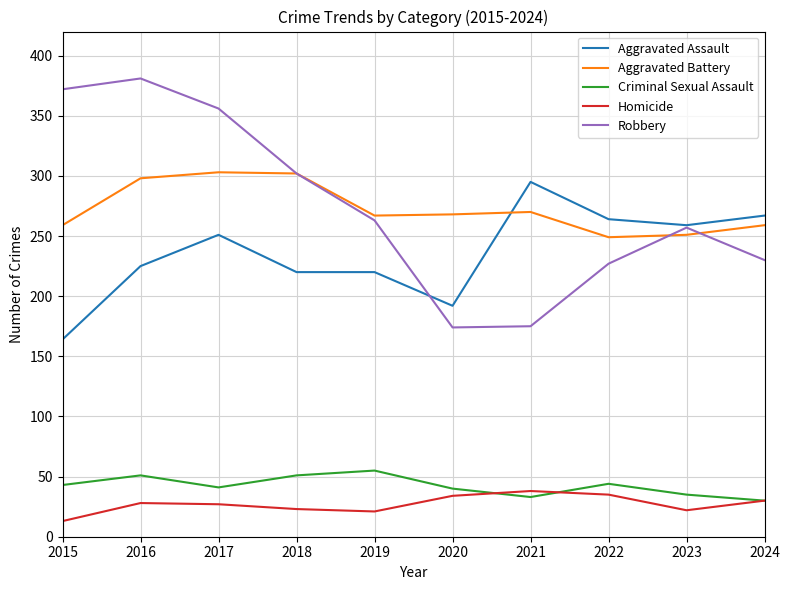

Does the chart have visible grid lines?

Yes